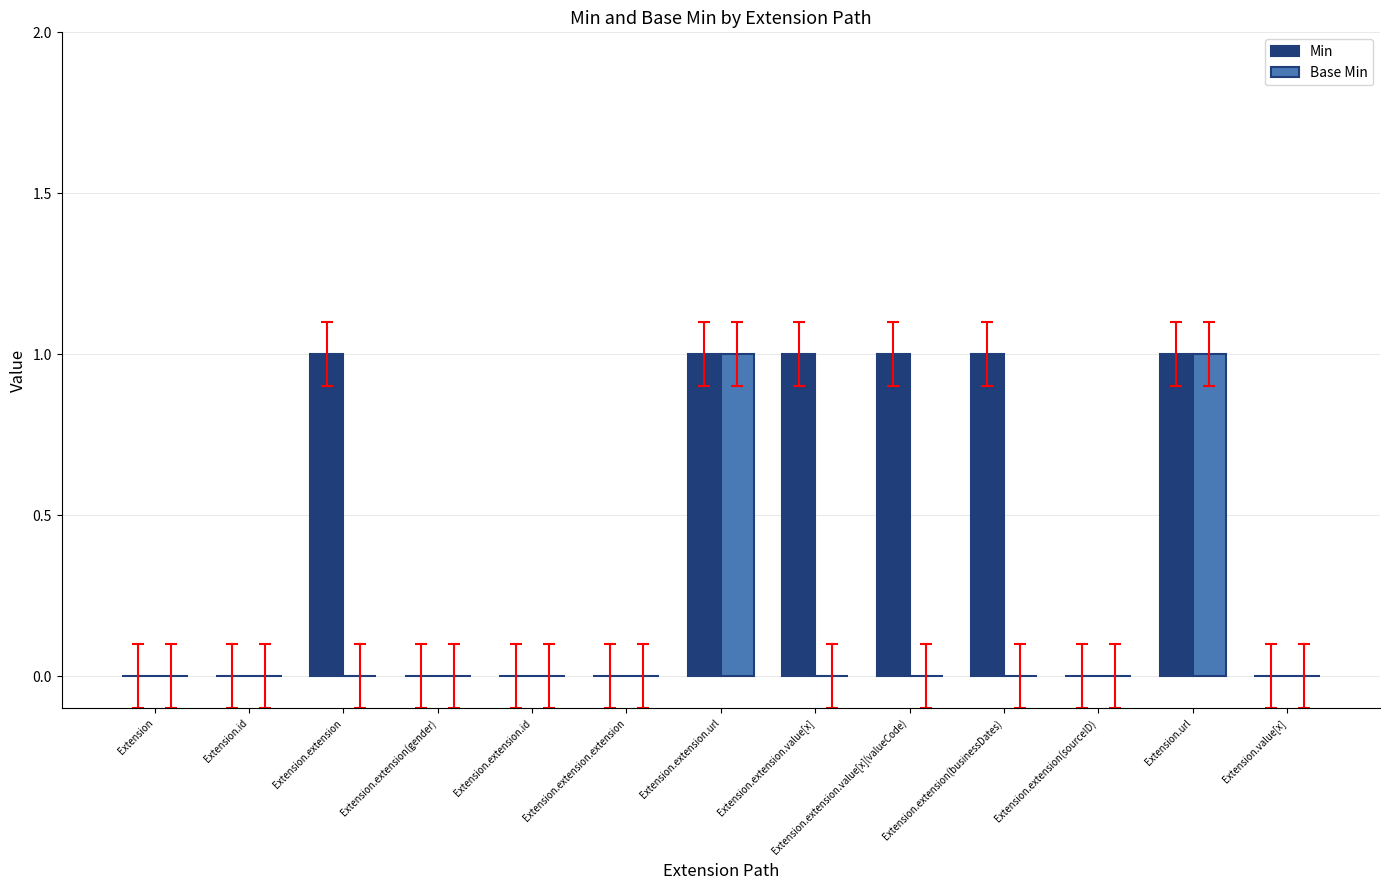

Reading left to right, list all the values displayed in this chart.

Min: 0	0	1	0	0	0	1	1	1	1	0	1	0
Base Min: 0	0	0	0	0	0	1	0	0	0	0	1	0